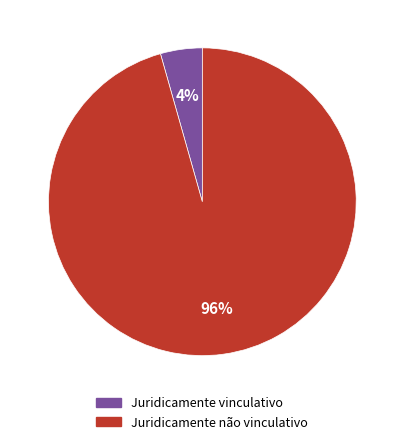

Which has a higher value, Juridicamente não vinculativo or Juridicamente vinculativo?

Juridicamente não vinculativo